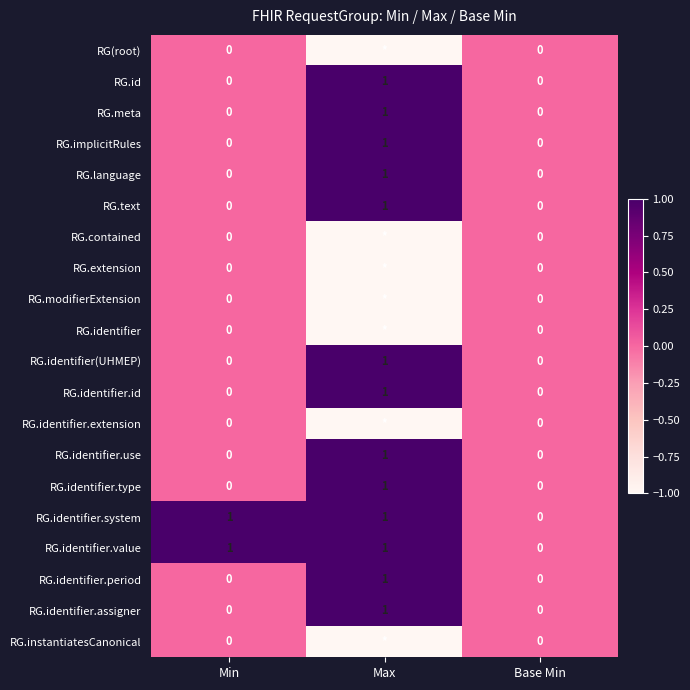

True or false: RG.identifier.use has a value of 0 at Min.

True